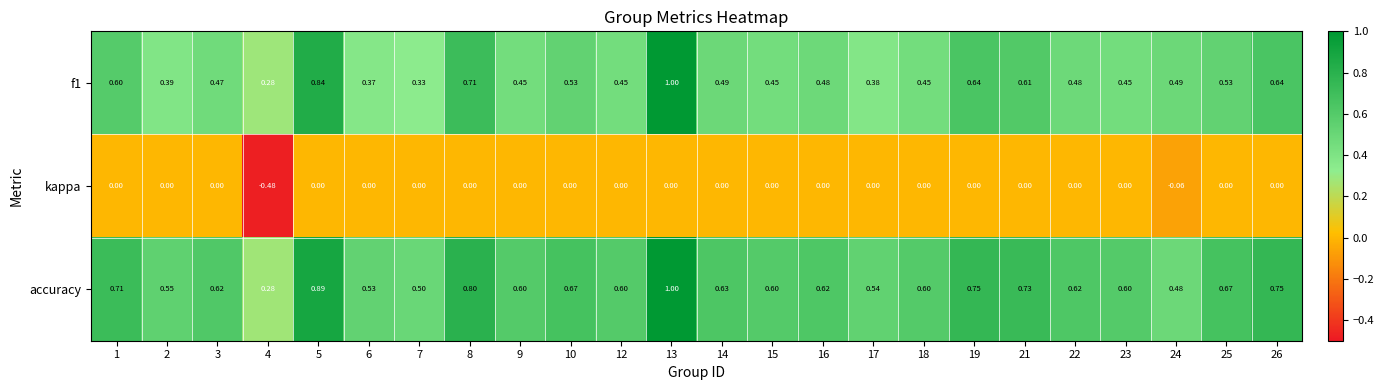

How many data points does each series have?

24